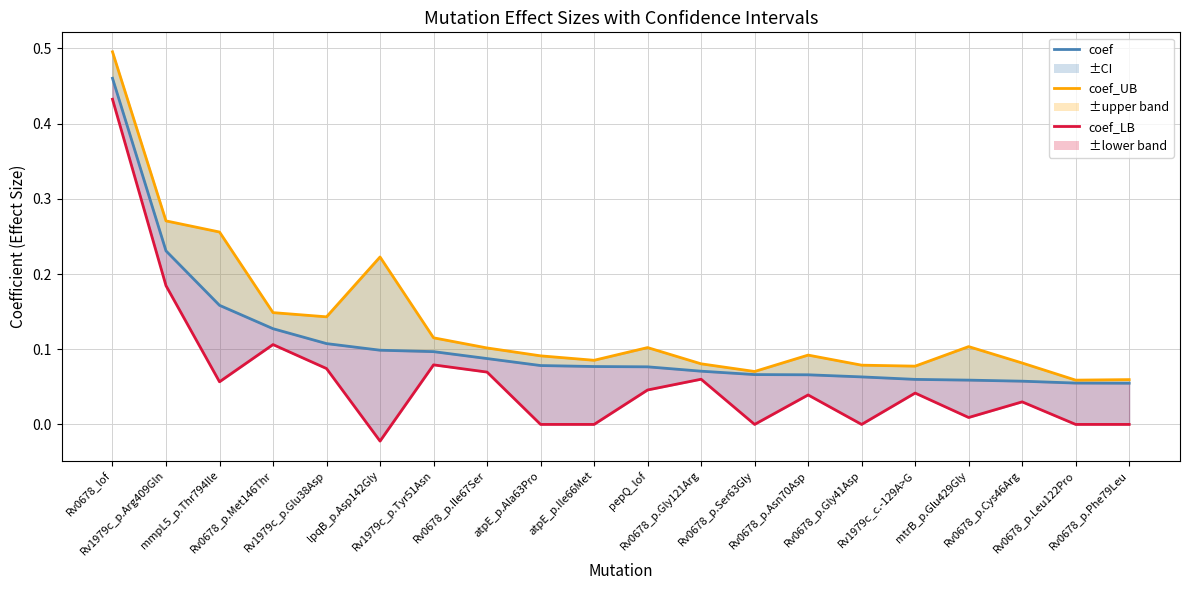

Which series has the largest total across all categories?

coef_UB